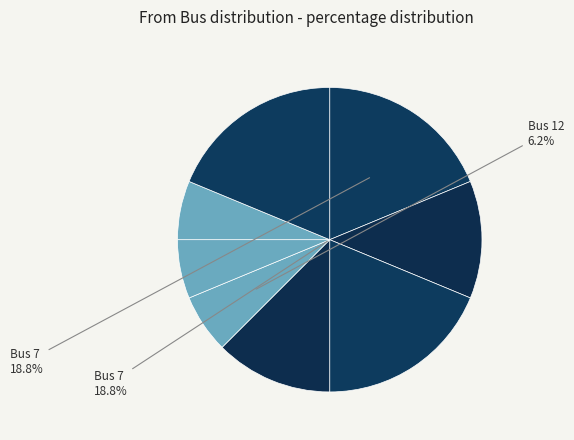

Count the number of slices in the pie.

8